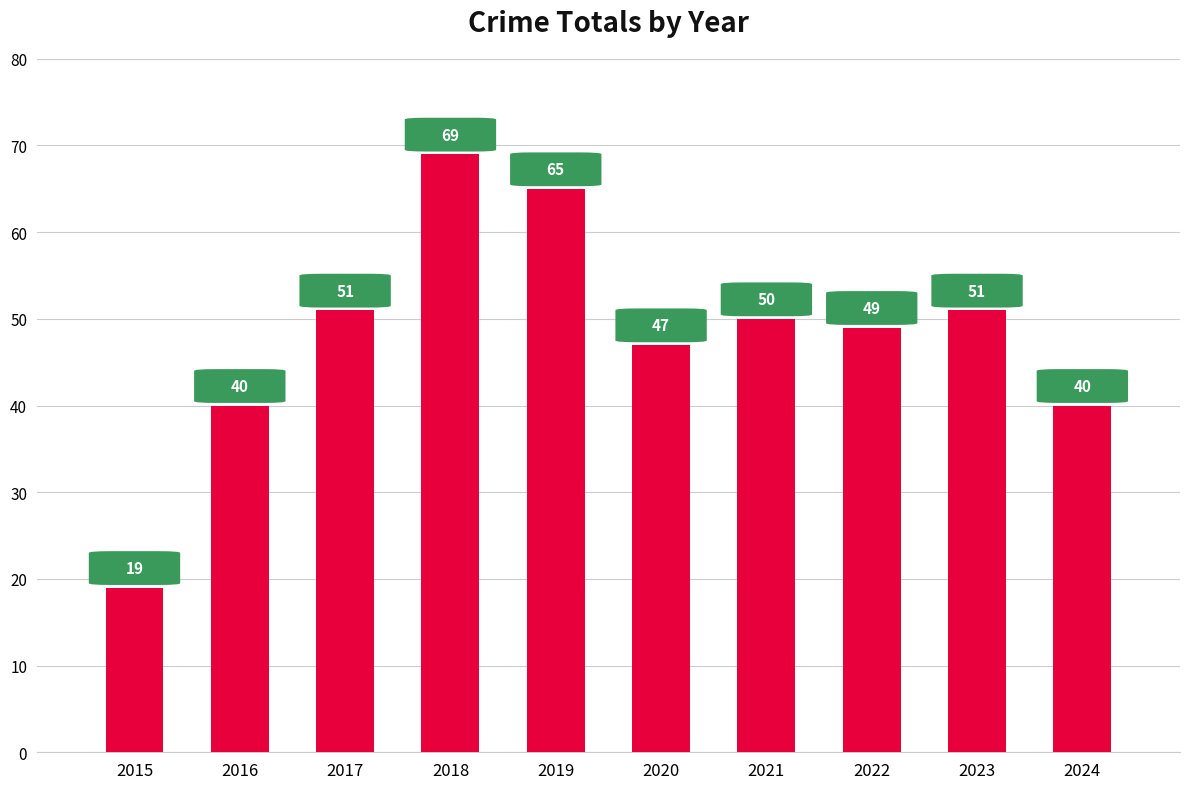

What is the sum of the values at 2019 and 2024?

105